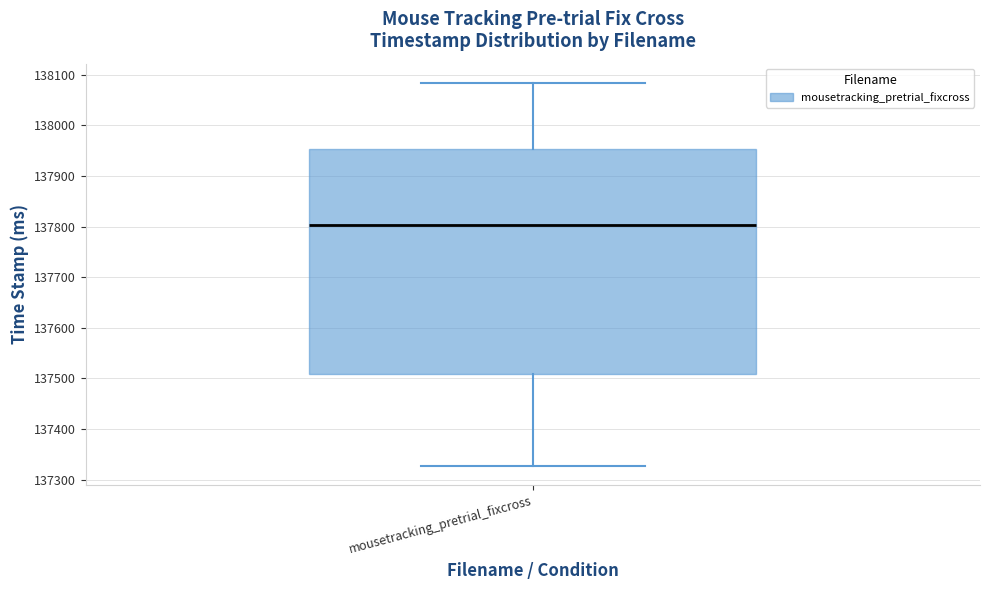

Read this box plot against the y-axis: the position of the median line, the range covered by the box, and the ends of both whiskers. The values are not printed on the chart, so give them approximately, as read against the axis.

median 137800, box 137510 to 137950, whiskers 137330 to 138080